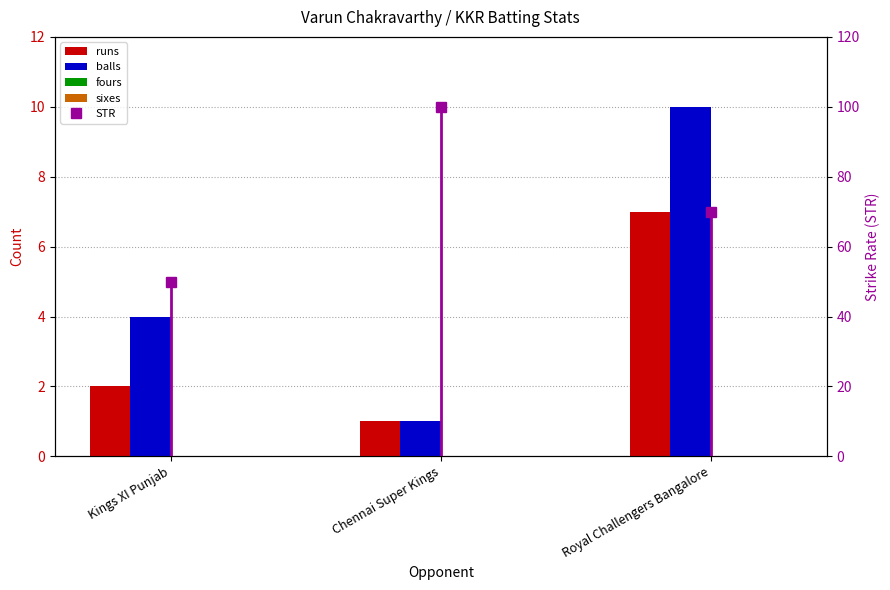

True or false: runs has a value of 0 at Chennai Super Kings.

False